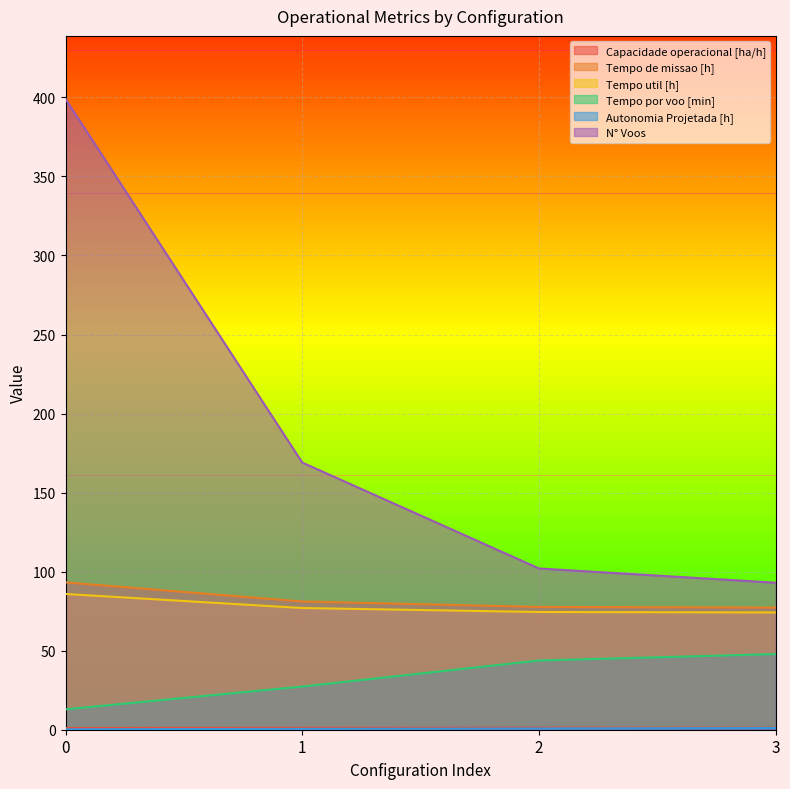

What is the total value across all series at 1?

356.2